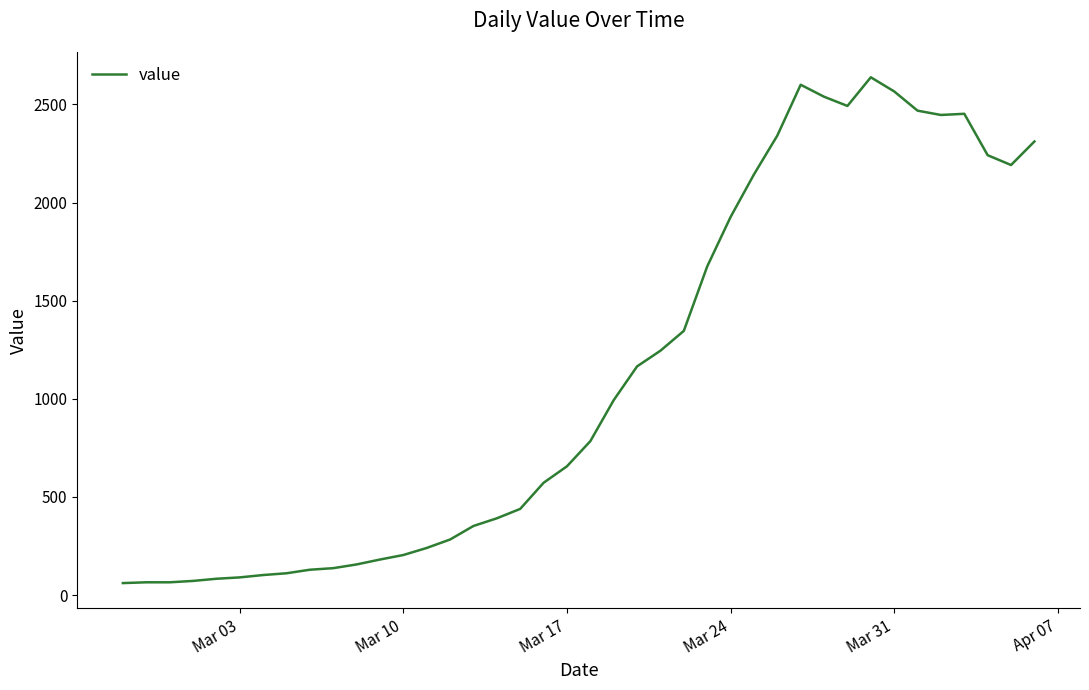

Count the number of data series in this chart.

1